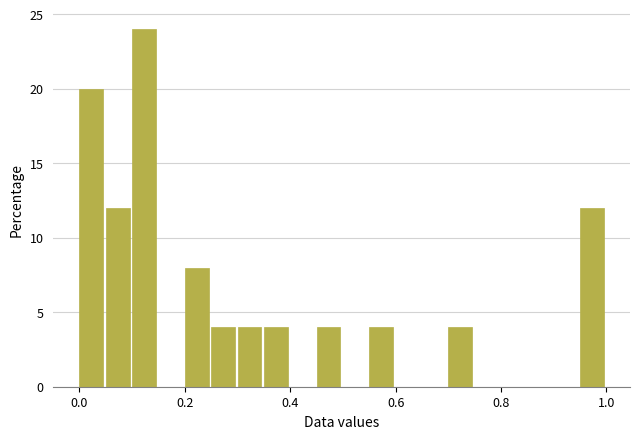

Around what value on the x-axis is the tallest bar? Give the approximate position of its centre, as read against the axis.

0.12